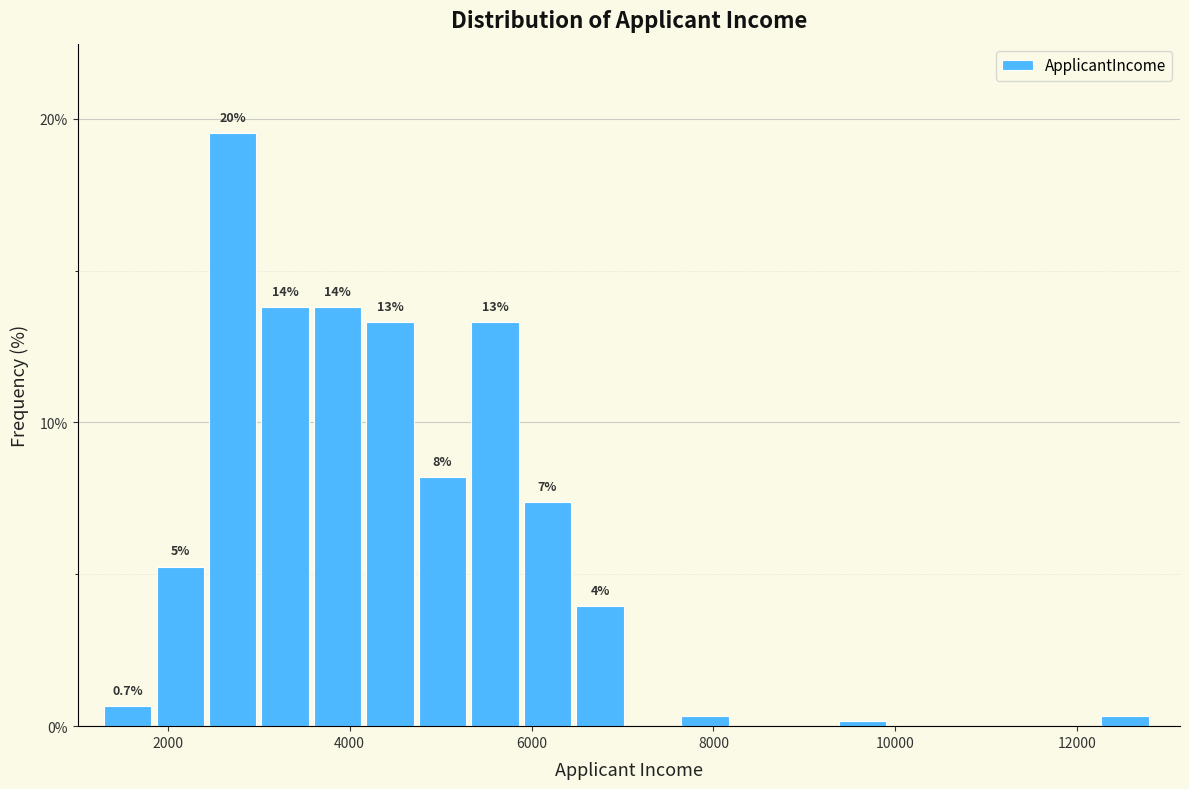

Read against the x-axis, roughly where is the centre of the tallest bar?

2800